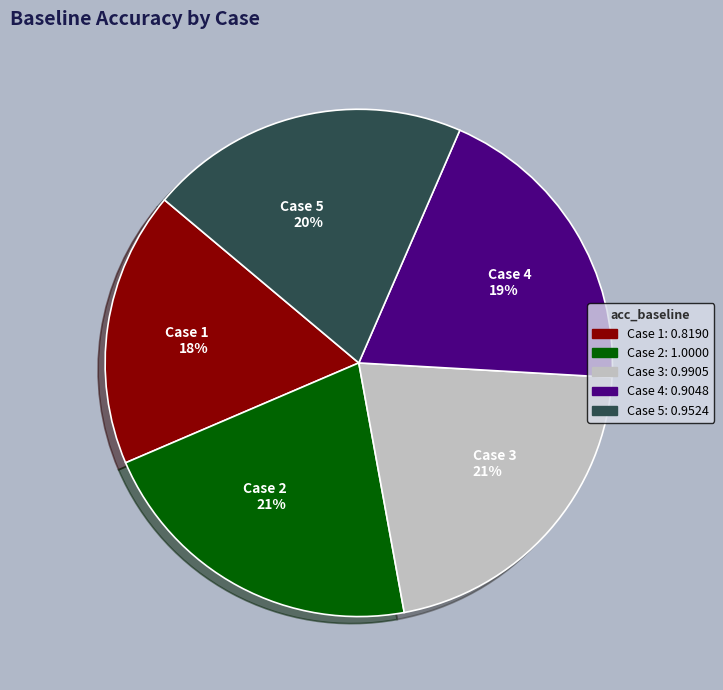

Count the number of slices in the pie.

5